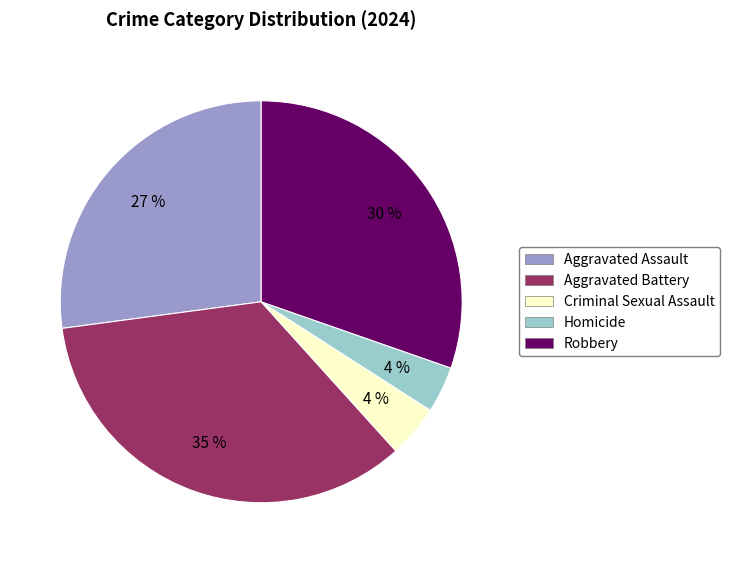

Which slice is the largest?

Aggravated Battery